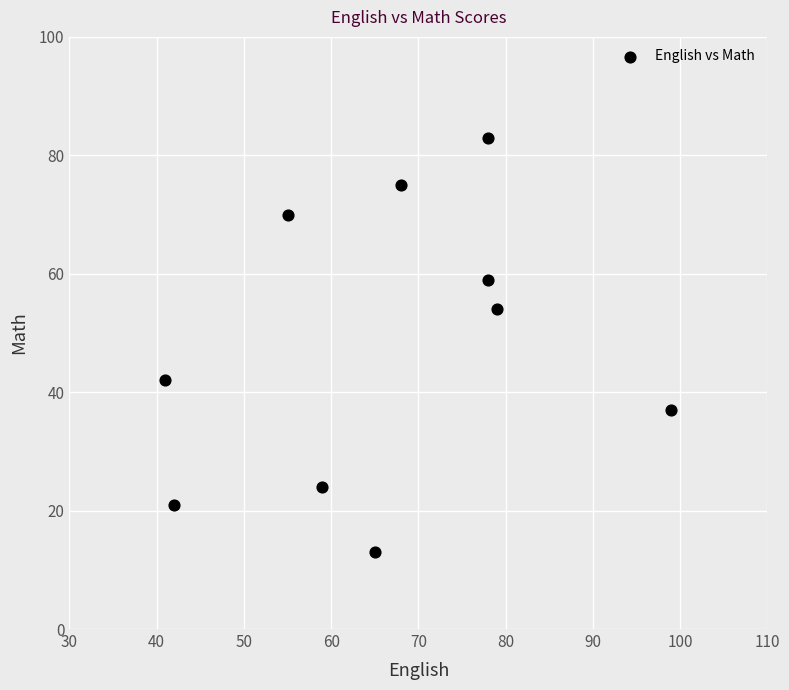

What is the range of X values (max minus min)?

58